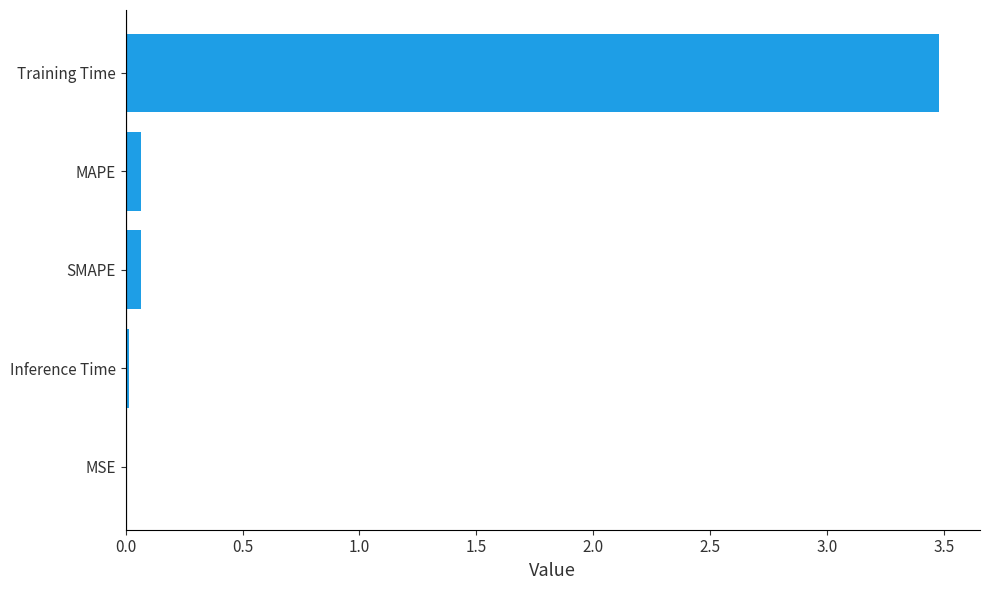

Is it true that the value at Training Time is 2.3?

False